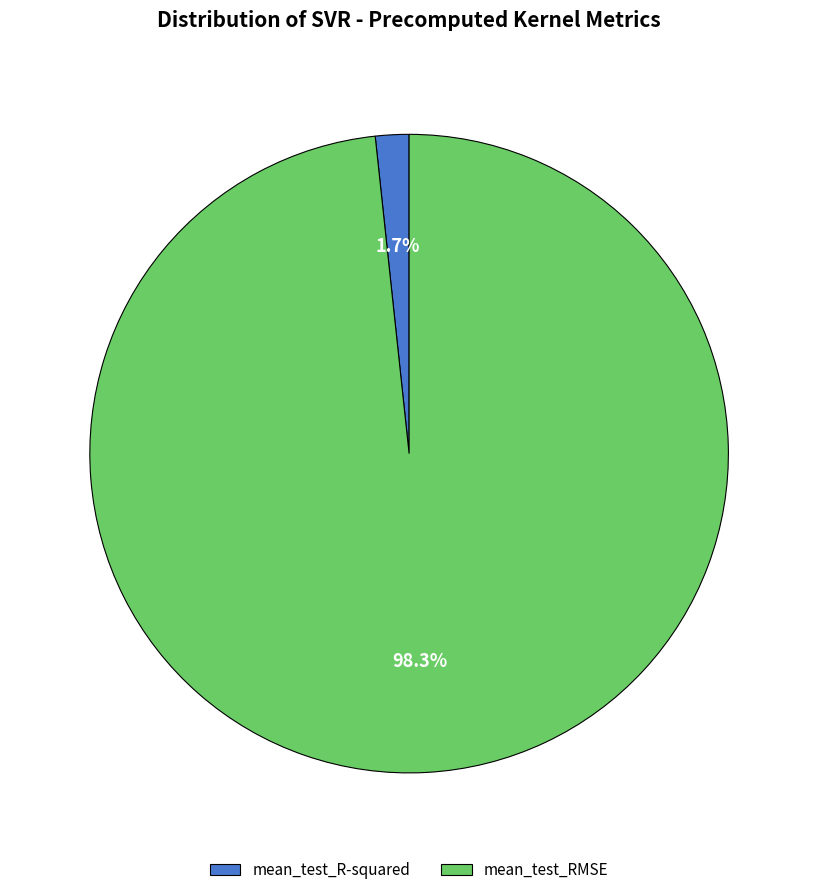

Rank the categories by value from lowest to highest.

mean_test_R-squared, mean_test_RMSE